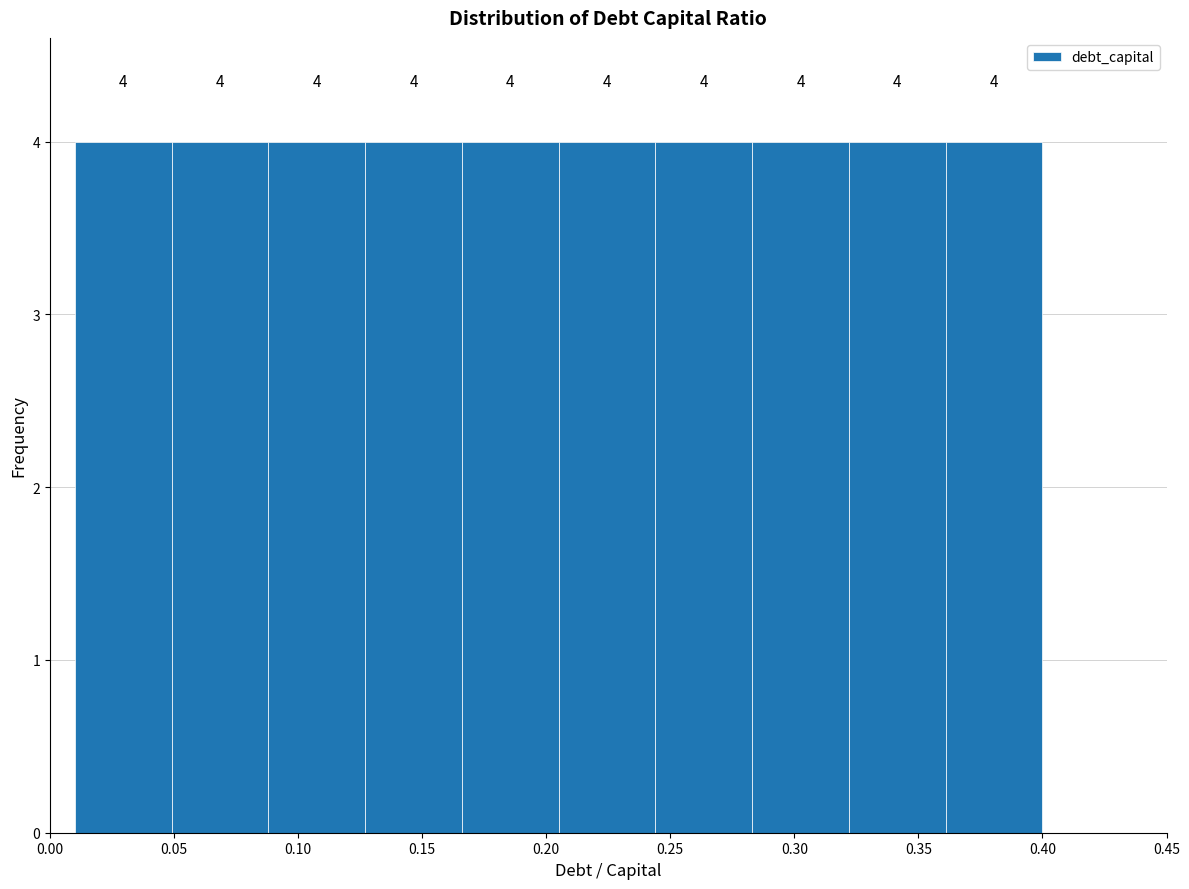

Reading left to right, list every bar in this chart as the range it spans on the x-axis followed by its height. The bar edges are not printed on the chart, so give them approximately, as read against the axis.

0.010 to 0.049: 4
0.049 to 0.088: 4
0.088 to 0.127: 4
0.127 to 0.166: 4
0.166 to 0.205: 4
0.205 to 0.244: 4
0.244 to 0.283: 4
0.283 to 0.322: 4
0.322 to 0.361: 4
0.361 to 0.400: 4